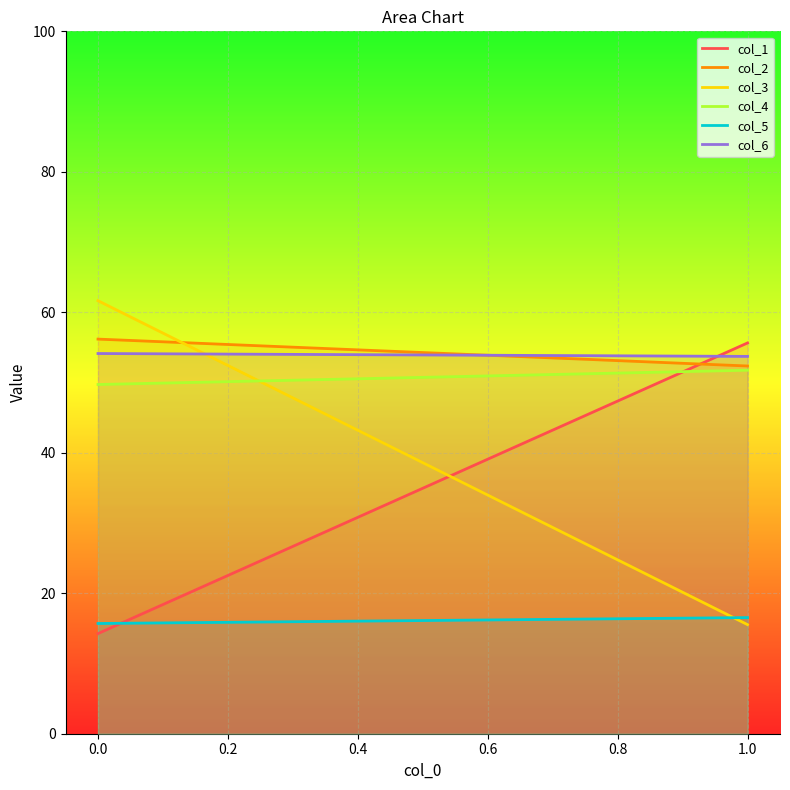

What is the difference between the maximum and minimum values in the col_6 series?

0.4